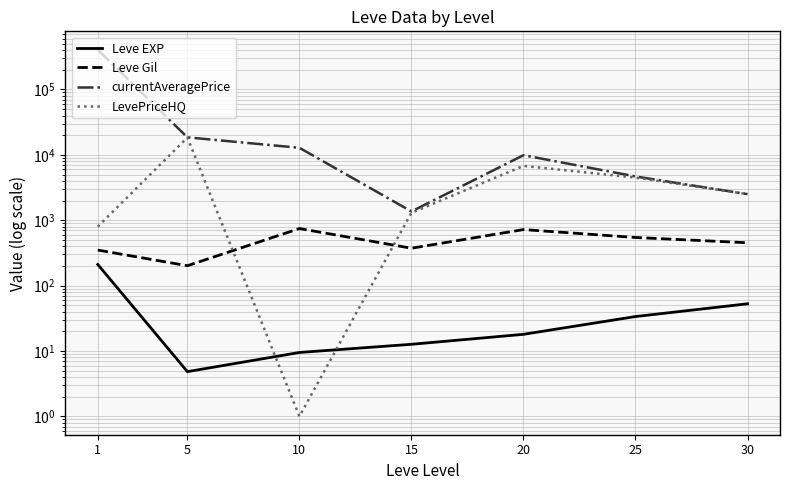

What is the sum of all LevePriceHQ values?

34266.4